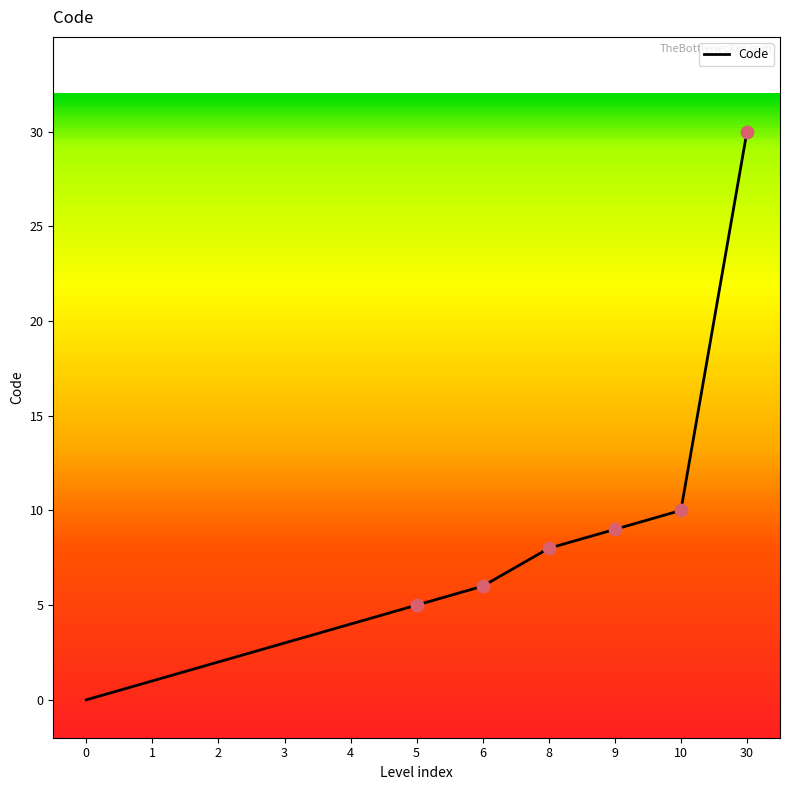

What is the change in value from 10 to 30?

+20